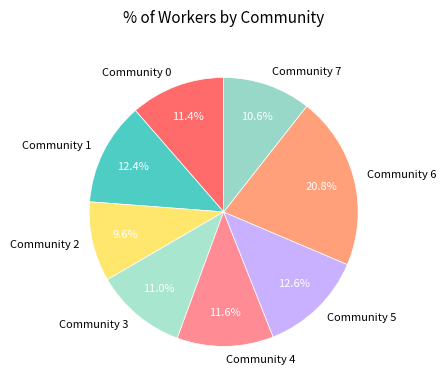

Count the number of slices in the pie.

8